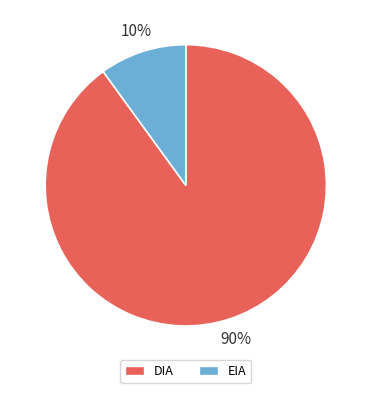

To the nearest percent, what is the average slice percentage?

50%